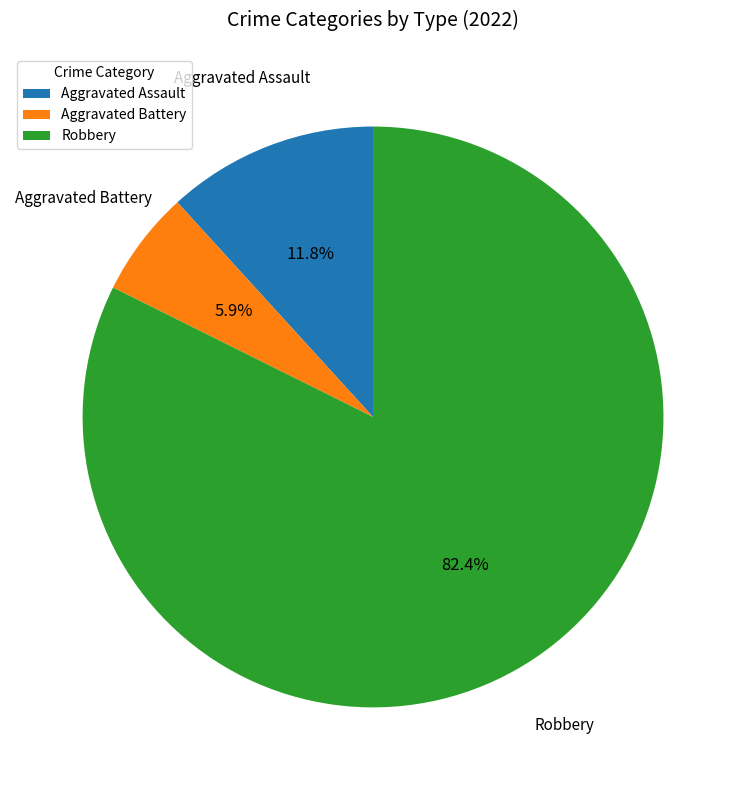

Which category has the smallest portion of the pie?

Aggravated Battery